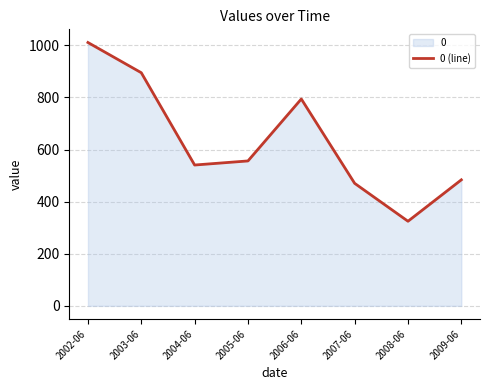

What is the value of the 4th point from the left?

556.2